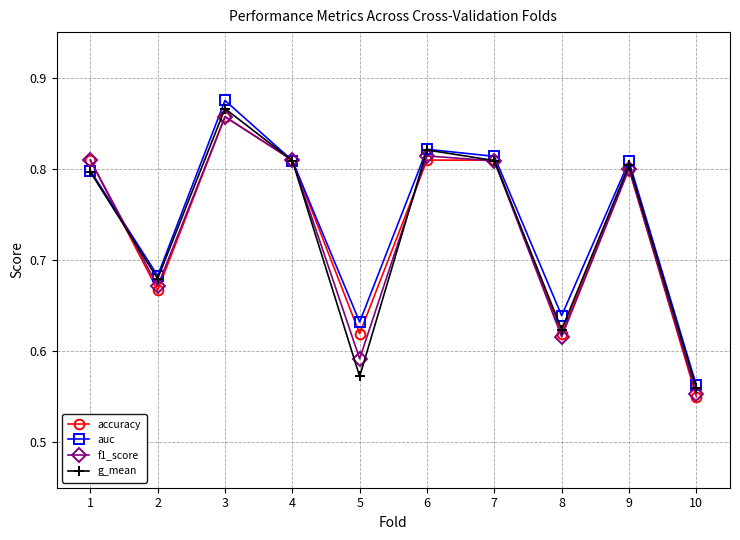

Which series has the largest range (max minus min)?

auc